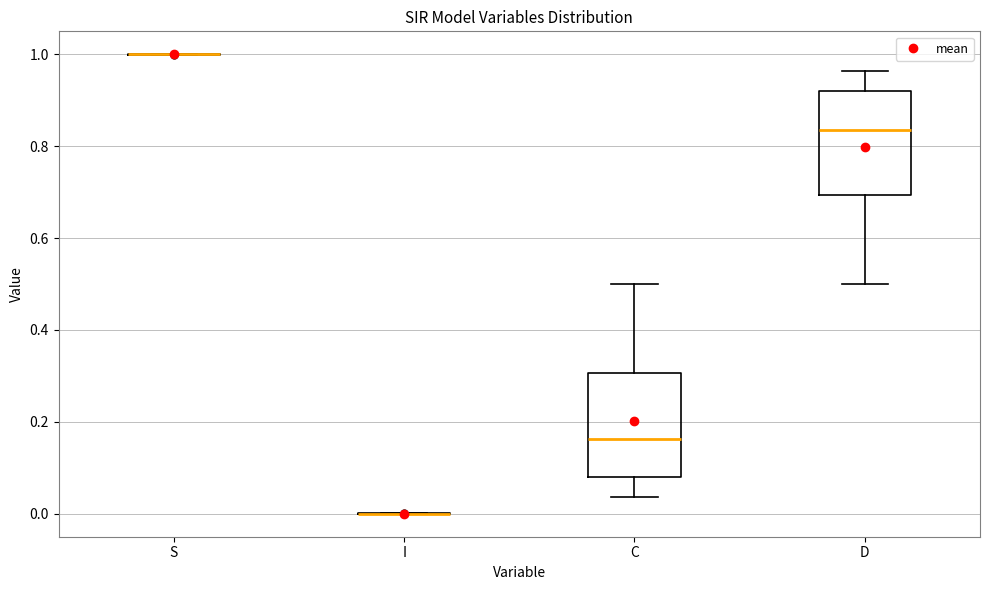

Where does the upper whisker of the box for C end on the y-axis? The values are not printed on the chart, so give them approximately, as read against the axis.

0.50